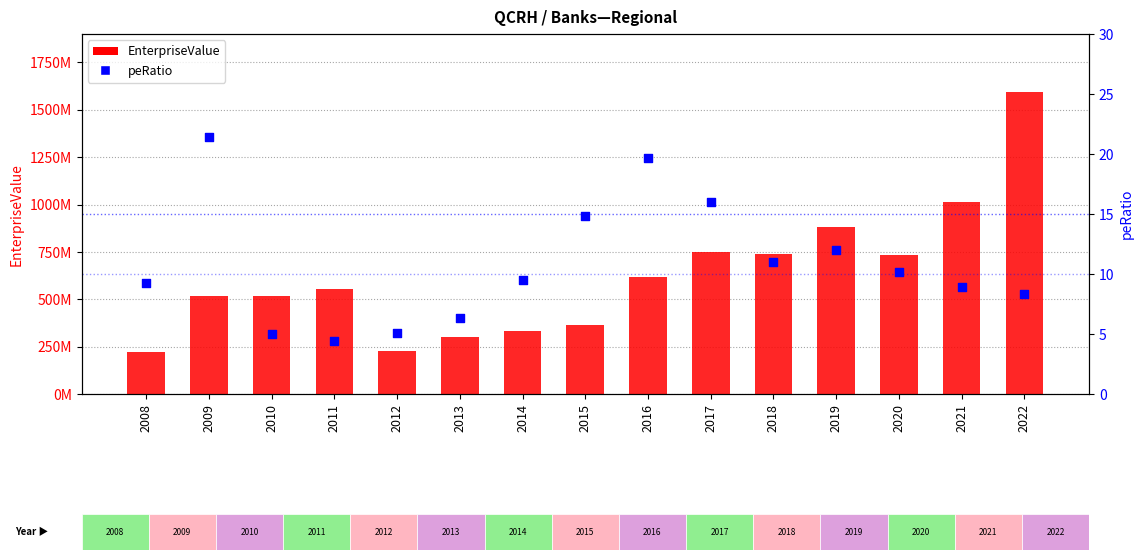

What are all the series names shown in the legend?

EnterpriseValue, peRatio